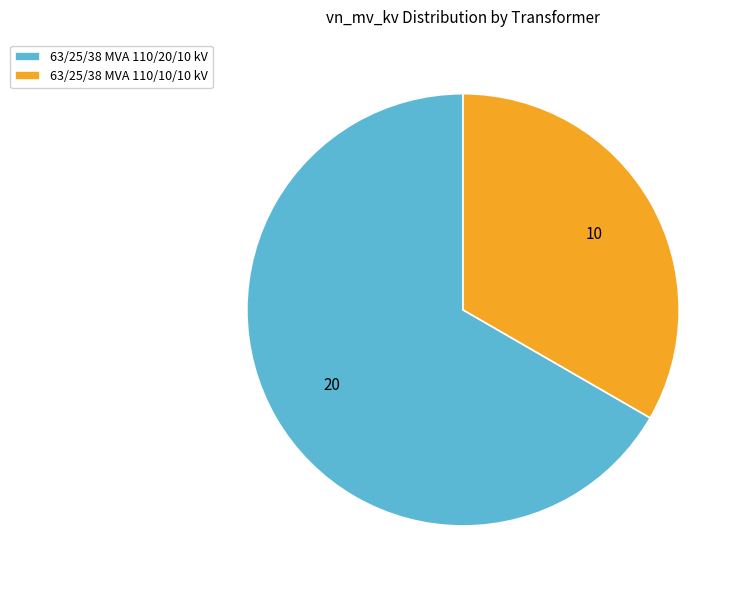

Combined, do 63/25/38 MVA 110/10/10 kV and 63/25/38 MVA 110/20/10 kV account for over 50%?

Yes